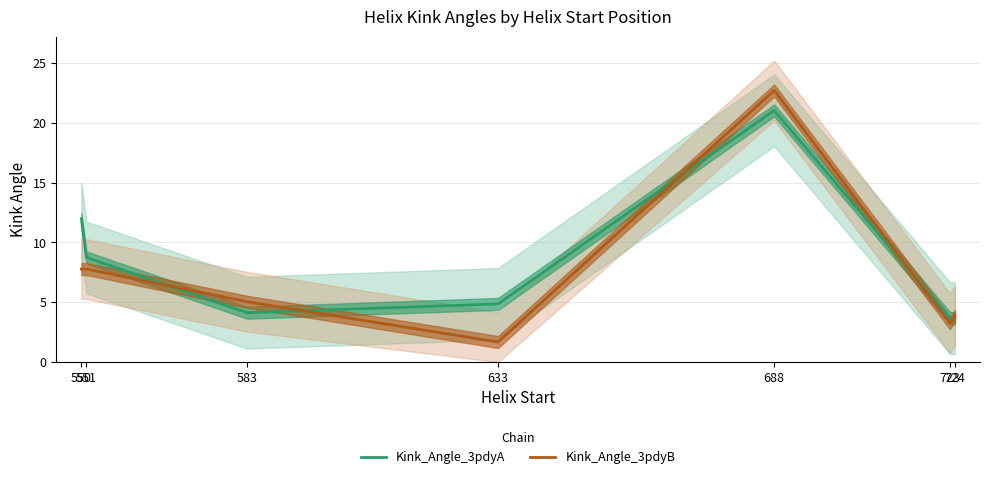

After their last crossing, which series has the higher values: Kink_Angle_3pdyA or Kink_Angle_3pdyB?

Kink_Angle_3pdyB